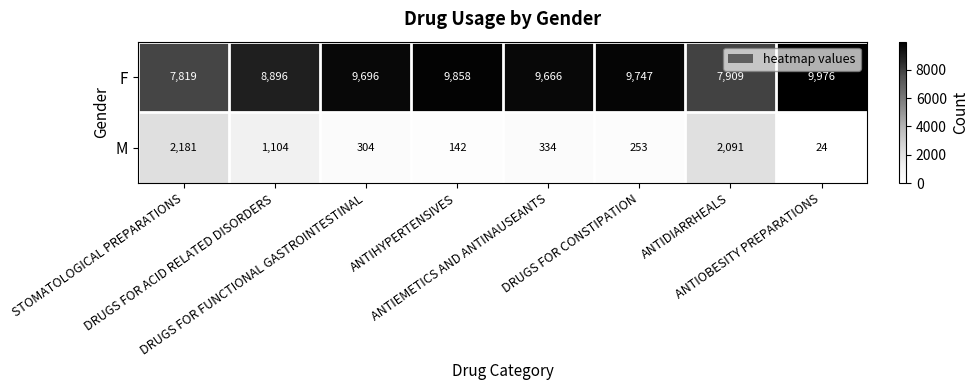

What is the sum of all M values?

6433